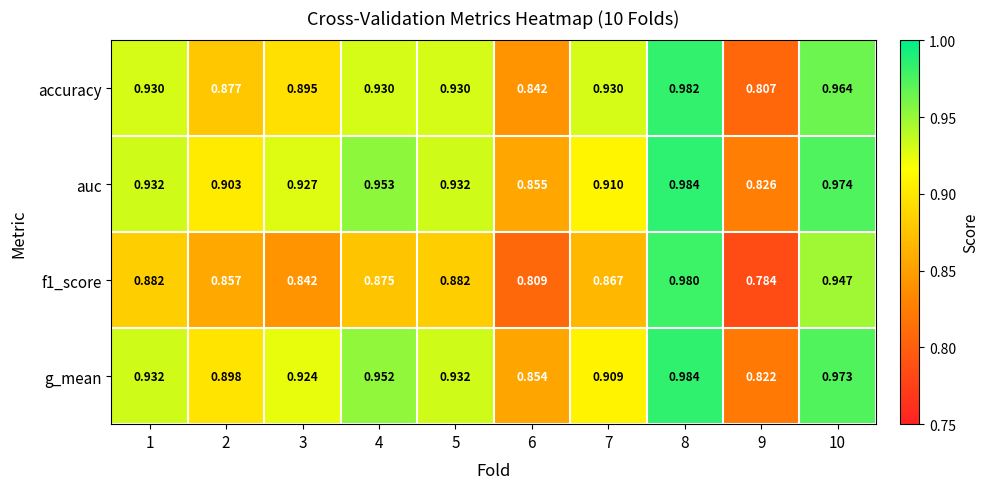

Is the value of auc at 2 greater than the value of g_mean at 10?

No